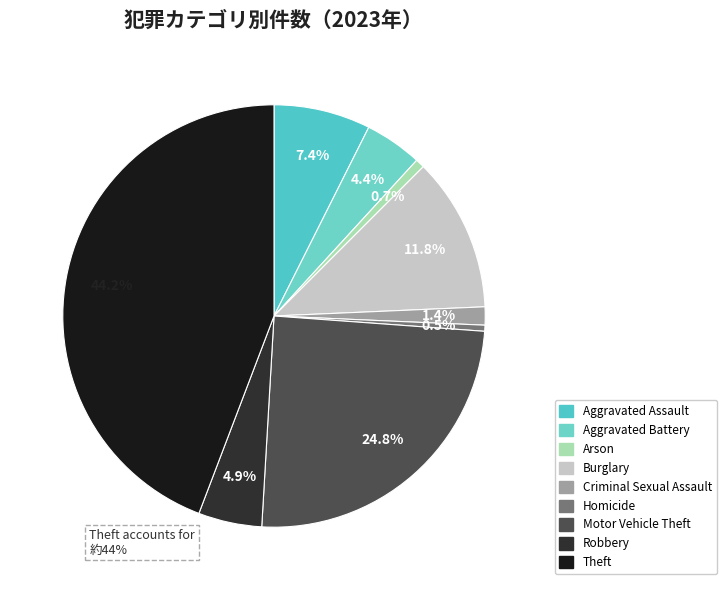

Does any single category account for the majority?

No